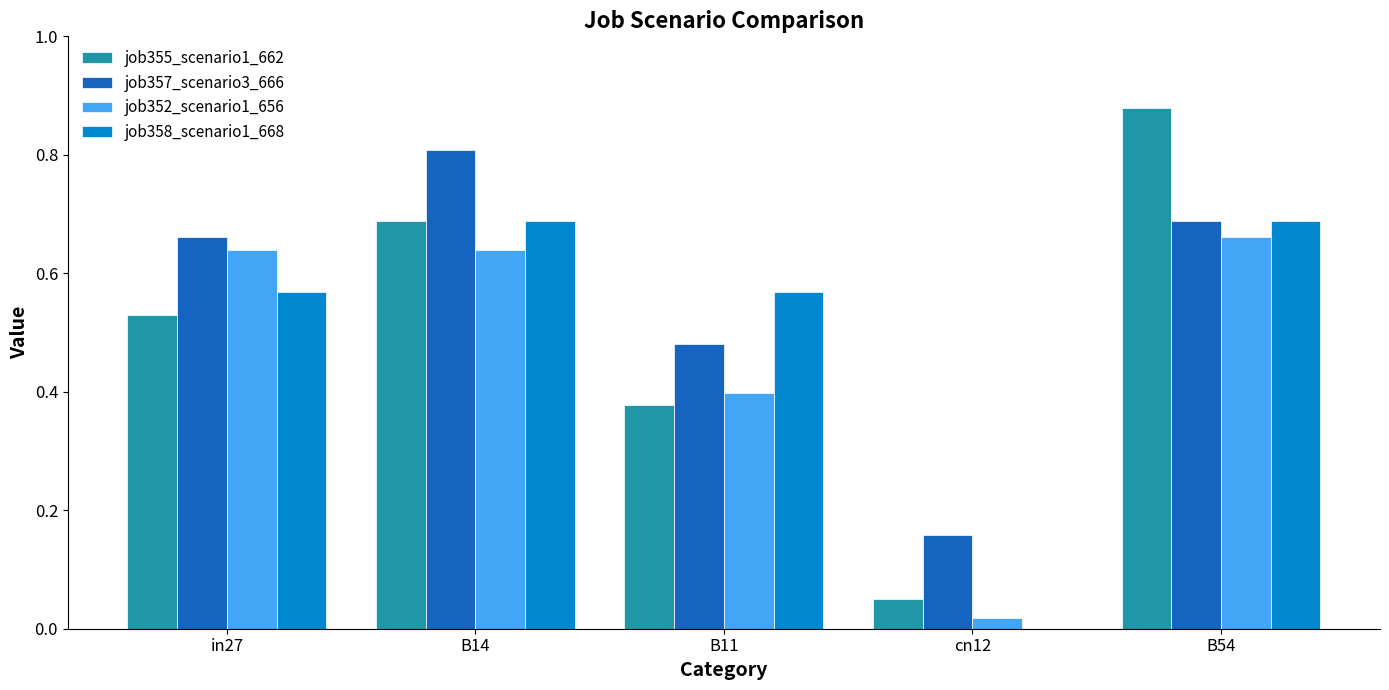

How many groups of bars are there?

5